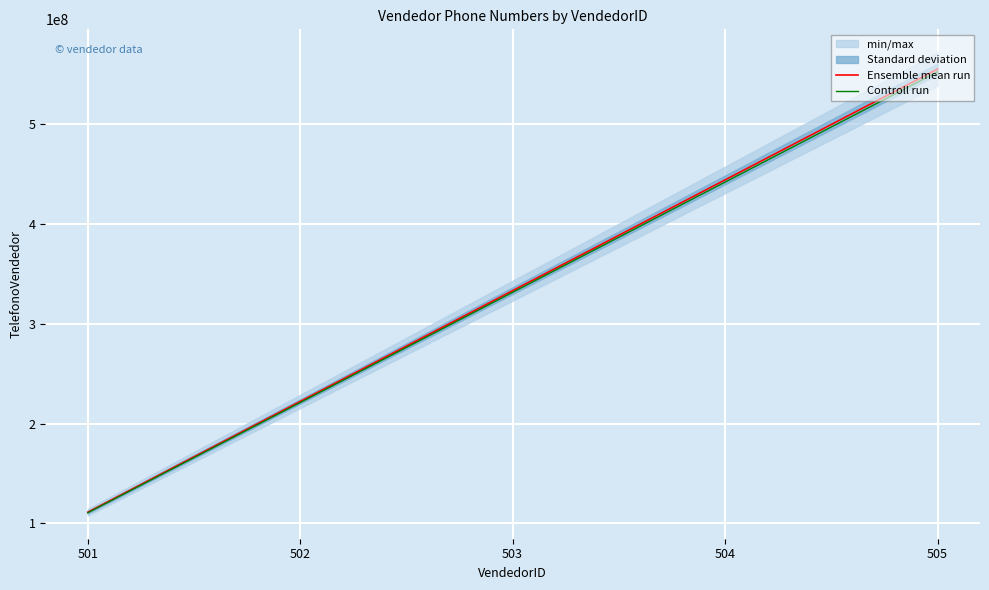

What is the total value across all series at 502?

443333332.9